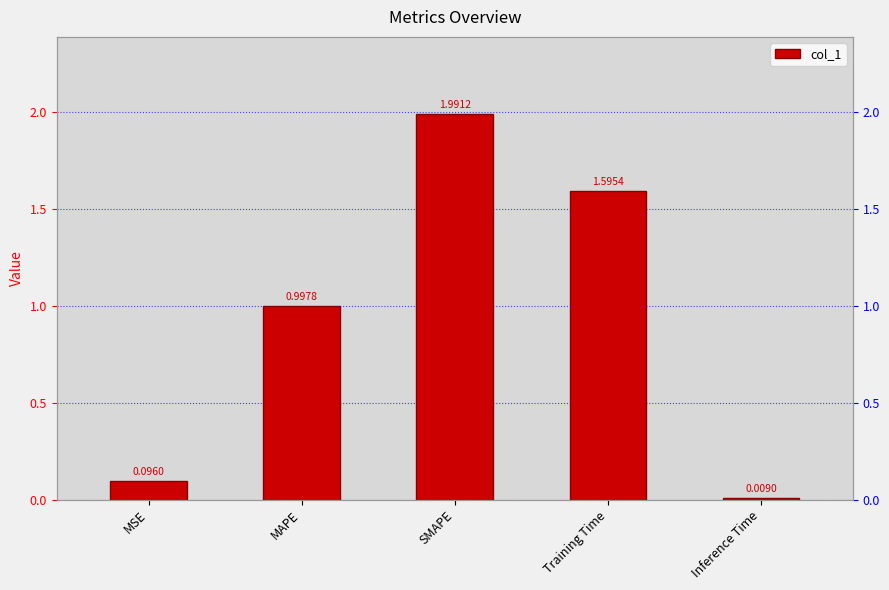

True or false: the data shows 0.4 at MAPE.

False